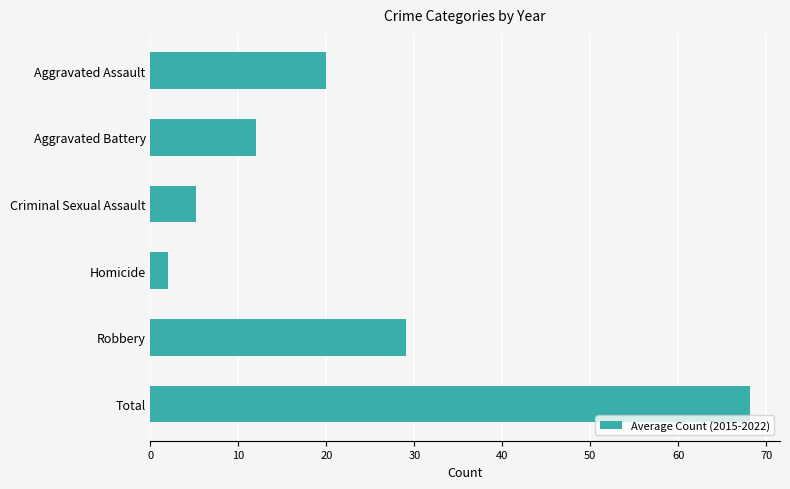

What value does the data have at Total?

68.2